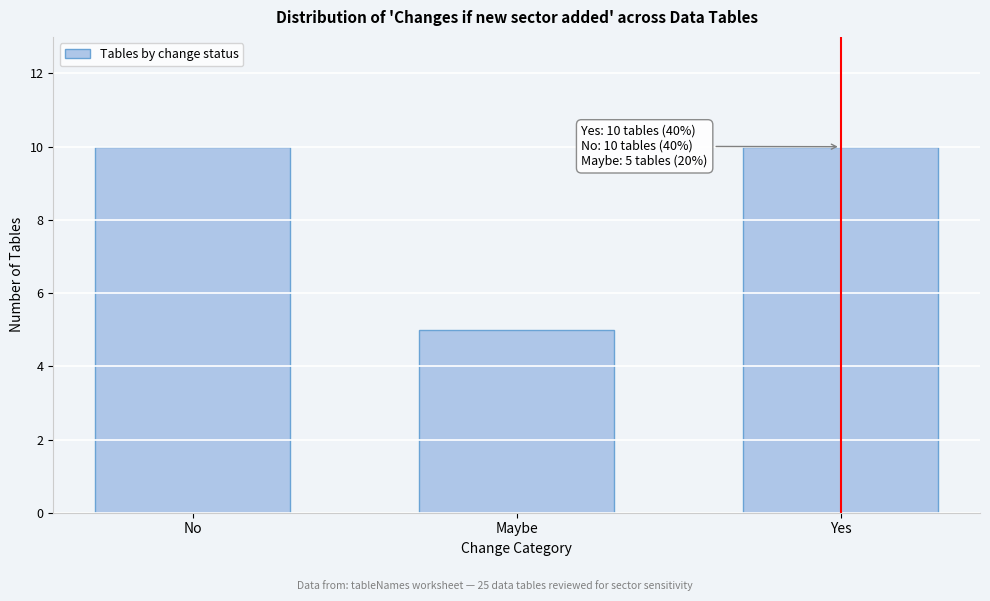

Reading left to right, list all the values displayed in this chart.

10	5	10